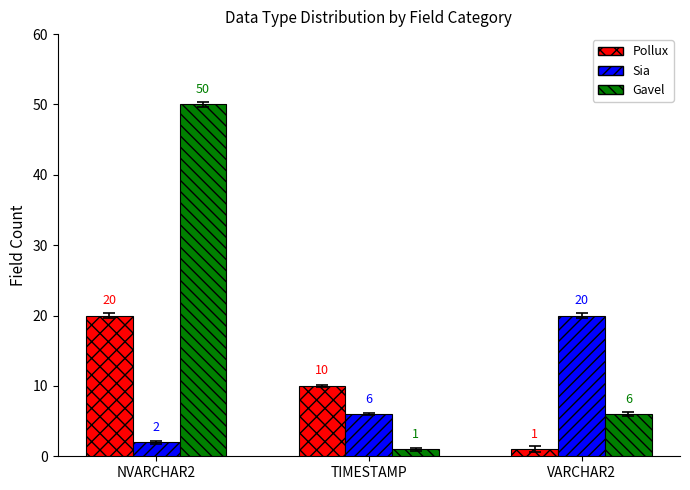

At which label is Pollux closest to 10?

TIMESTAMP